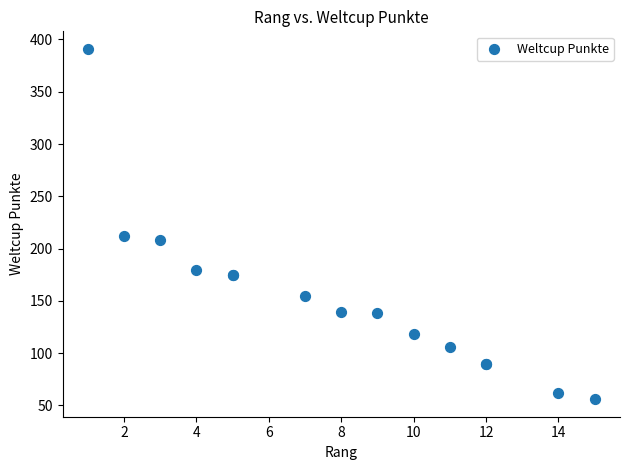

What Y value in the scatter plot is closest to 223?

212